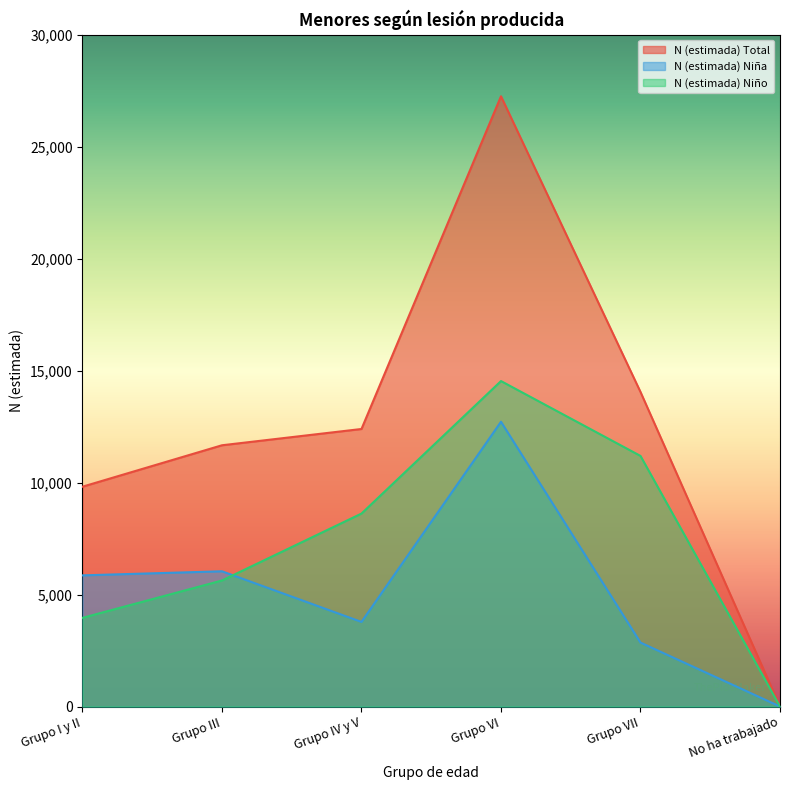

How many interior local peaks does the N (estimada) Niña series have?

2